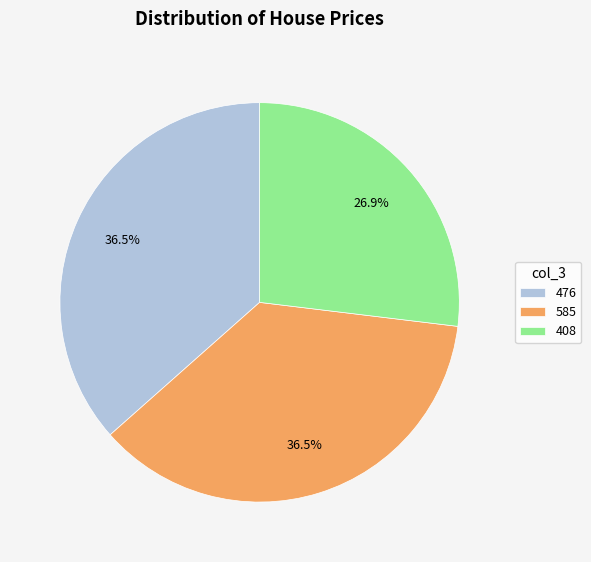

Does 408 account for over 50% of the chart?

No